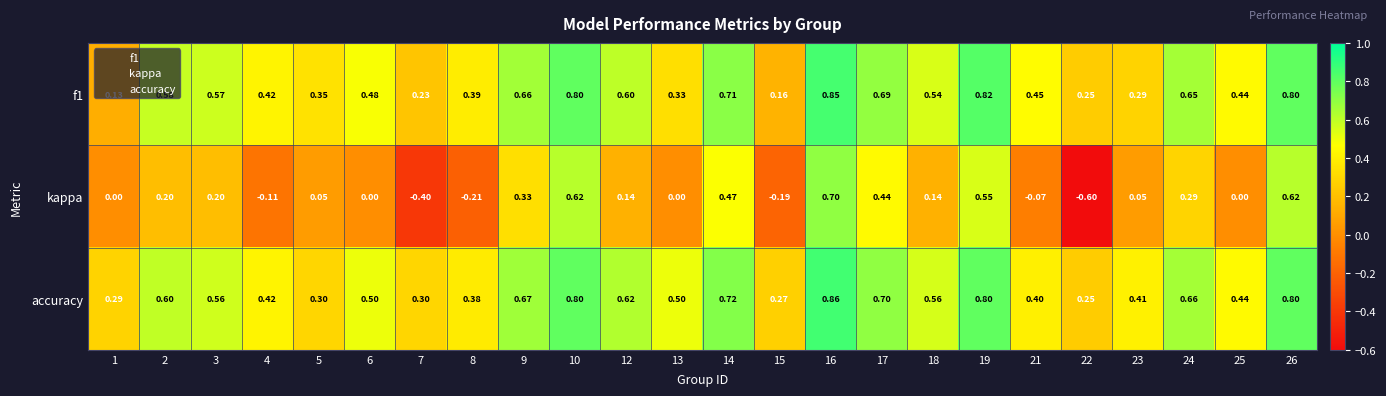

At which category is the sum across all series the highest?

16